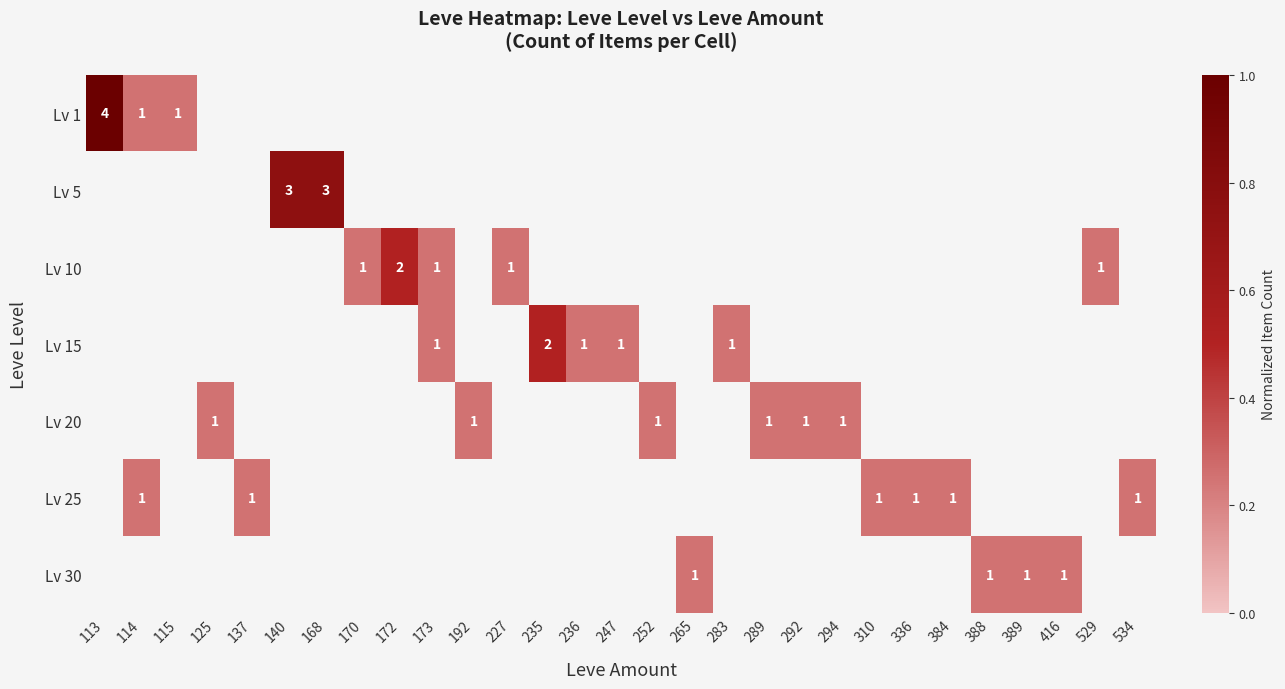

The value of Lv 25 at 114 is 1. True or false?

True